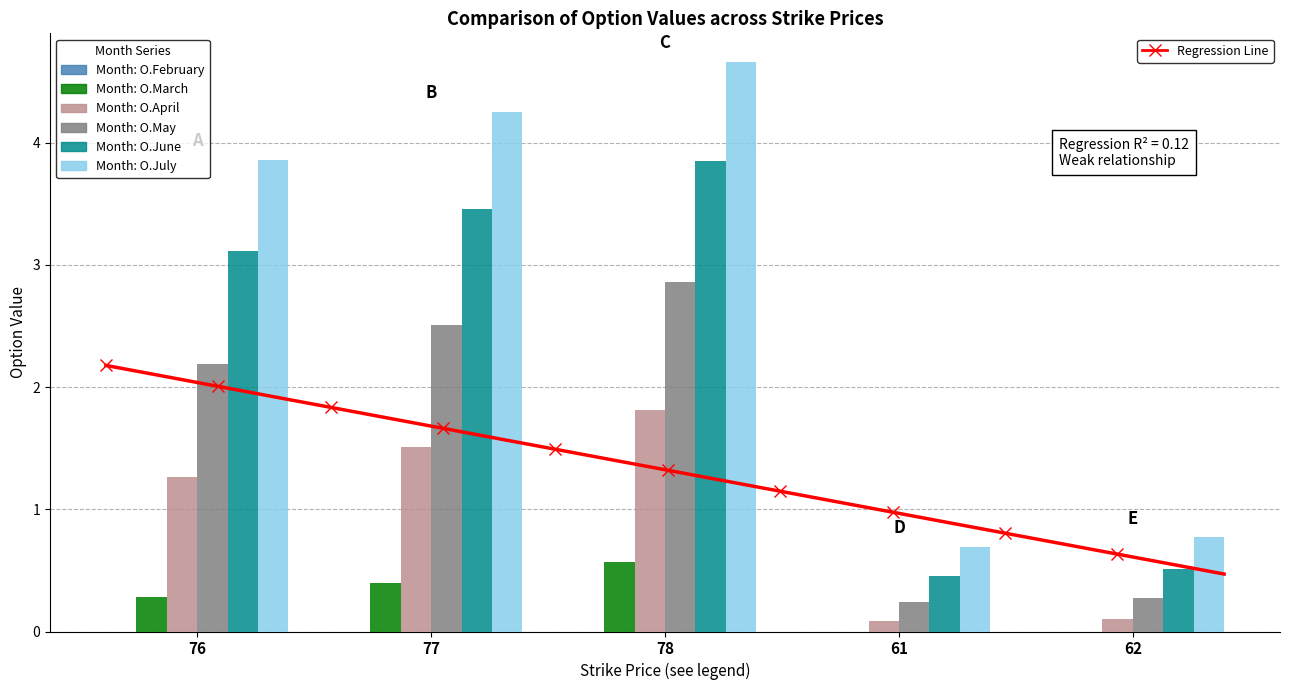

Reading right to left, what are all the values shown in this chart?

O.March: 62=0.0	61=0.0	78=0.6	77=0.4	76=0.3
O.April: 62=0.1	61=0.1	78=1.8	77=1.5	76=1.3
O.May: 62=0.3	61=0.2	78=2.9	77=2.5	76=2.2
O.June: 62=0.5	61=0.5	78=3.9	77=3.5	76=3.1
O.July: 62=0.8	61=0.7	78=4.7	77=4.2	76=3.9